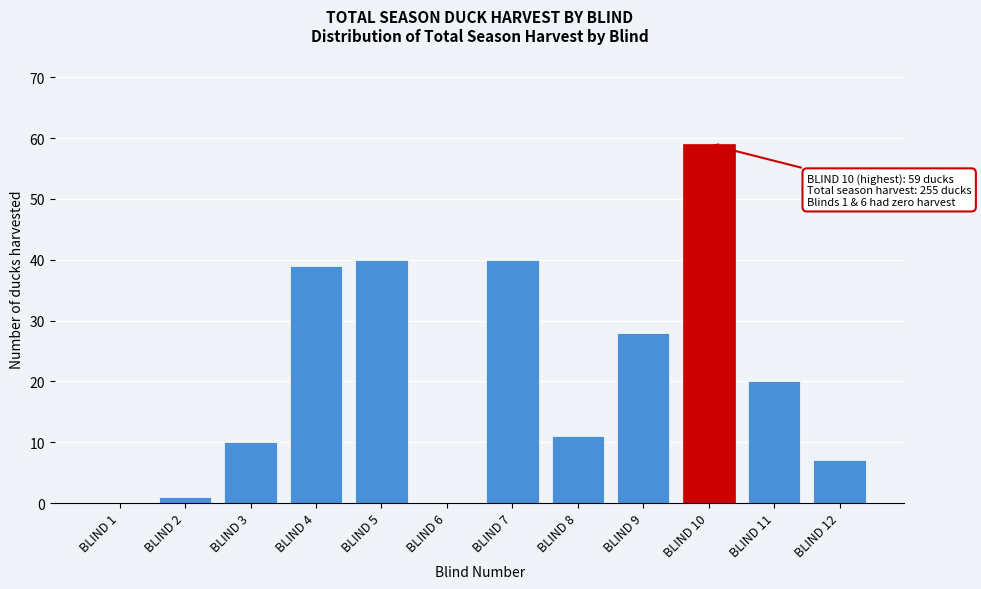

Reading left to right, extract all data points from this chart.

BLIND 1=0	BLIND 2=1	BLIND 3=10	BLIND 4=39	BLIND 5=40	BLIND 6=0	BLIND 7=40	BLIND 8=11	BLIND 9=28	BLIND 10=59	BLIND 11=20	BLIND 12=7